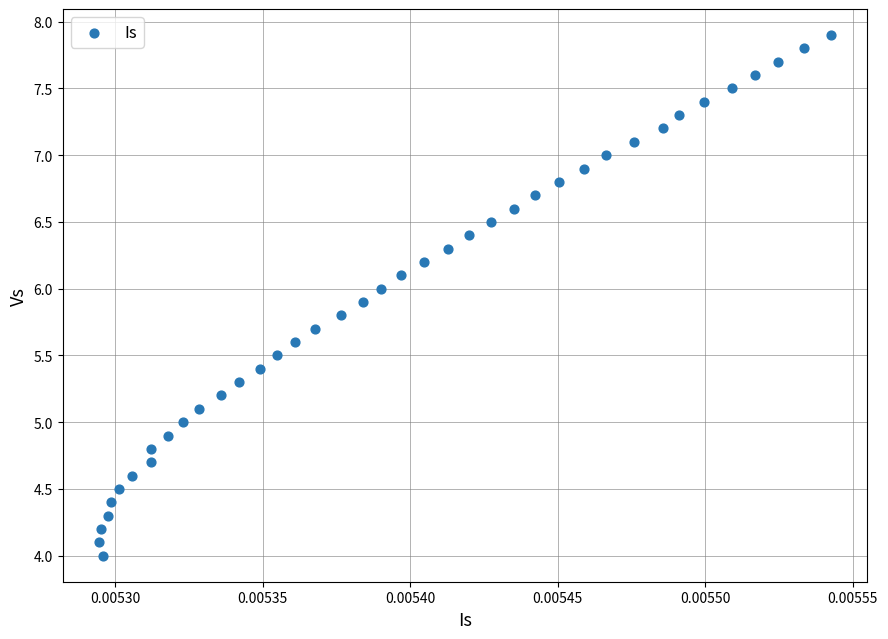

What is the range of Y values (max minus min)?

3.9